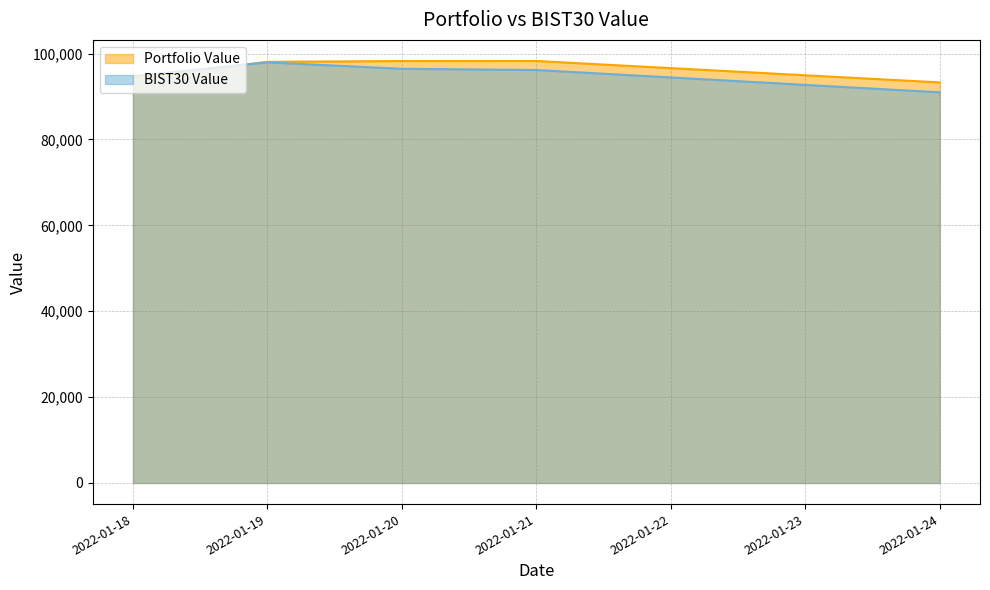

Is it true that BIST30 Value equals 96162.8 at 2022-01-21?

True